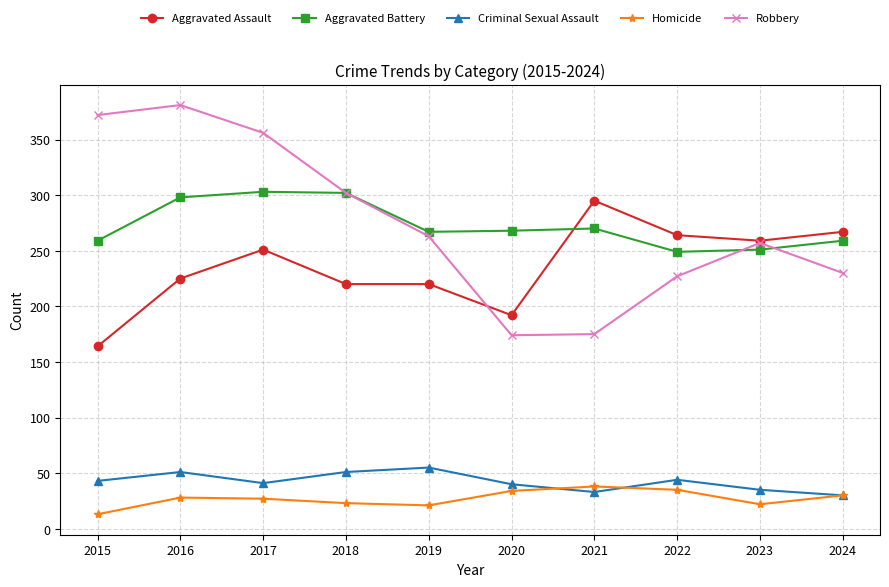

What is the difference between the highest and lowest values at 2022?

229